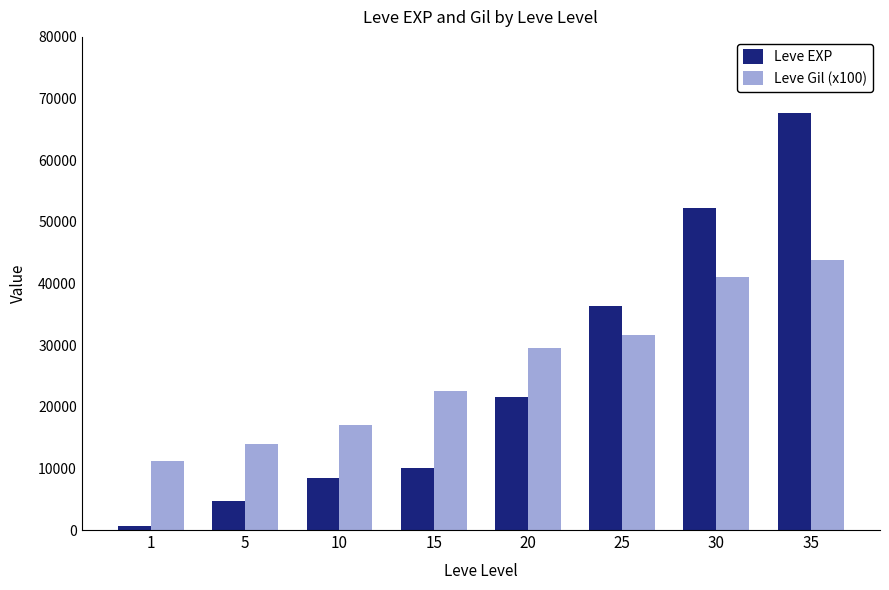

Read the Leve Gil (x100) value at 25, to the nearest 50.

31700